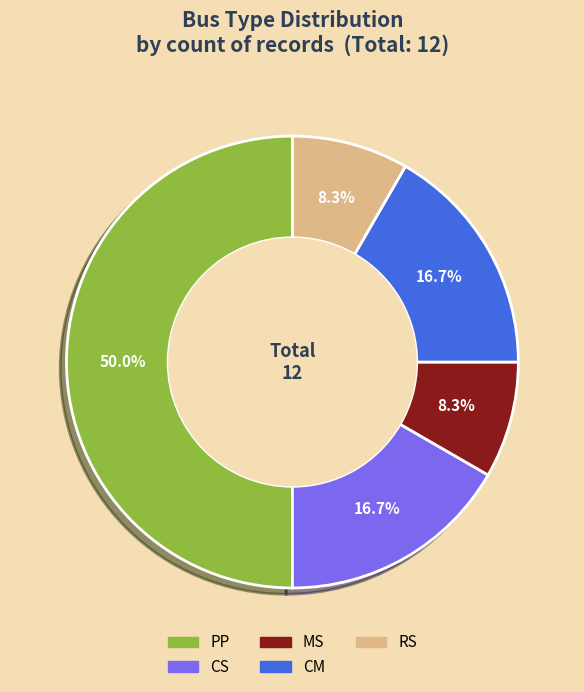

The CS slice represents 28% of the pie. True or false?

False